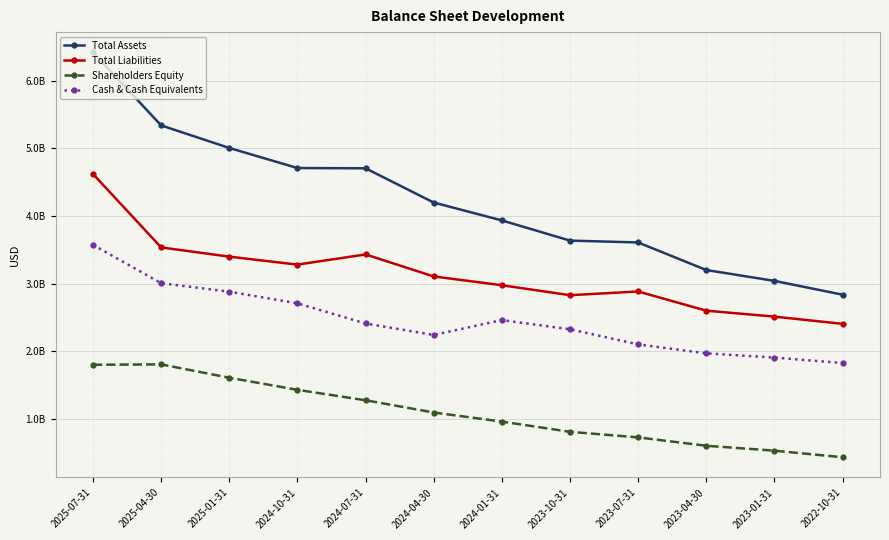

What value does the Shareholders Equity series have at 2023-07-31?

725112000